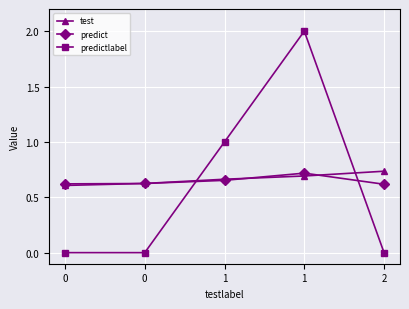

The value of predict at 2 is 0.2. True or false?

False